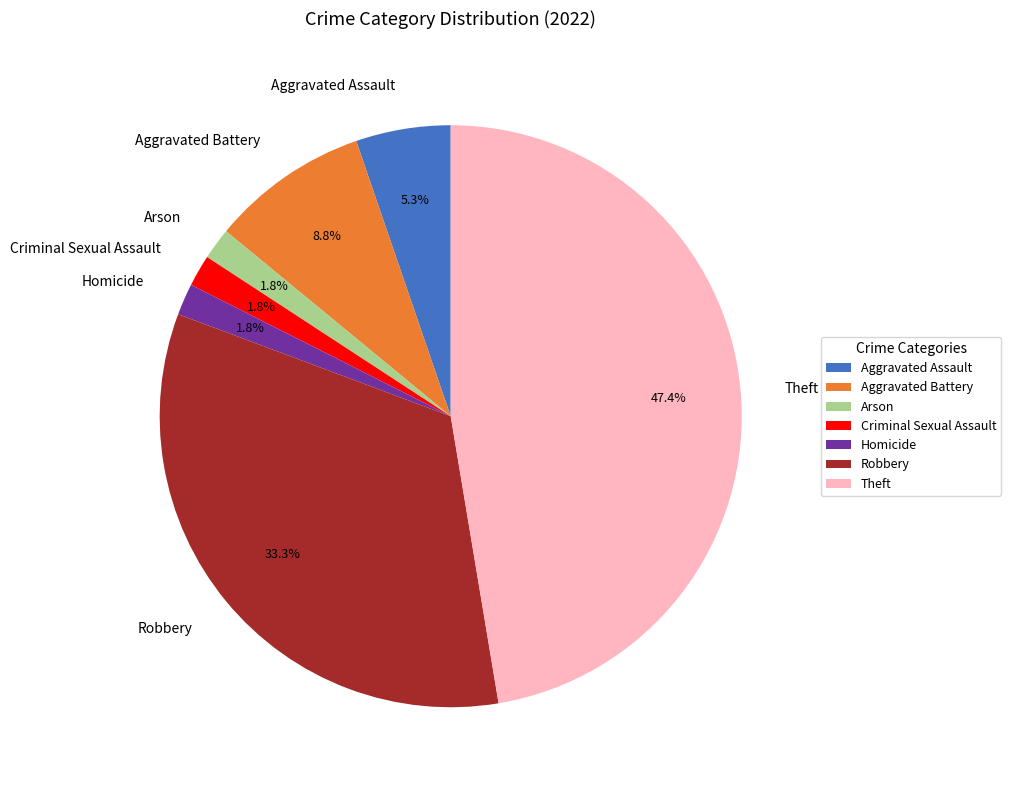

Count the number of slices in the pie.

7